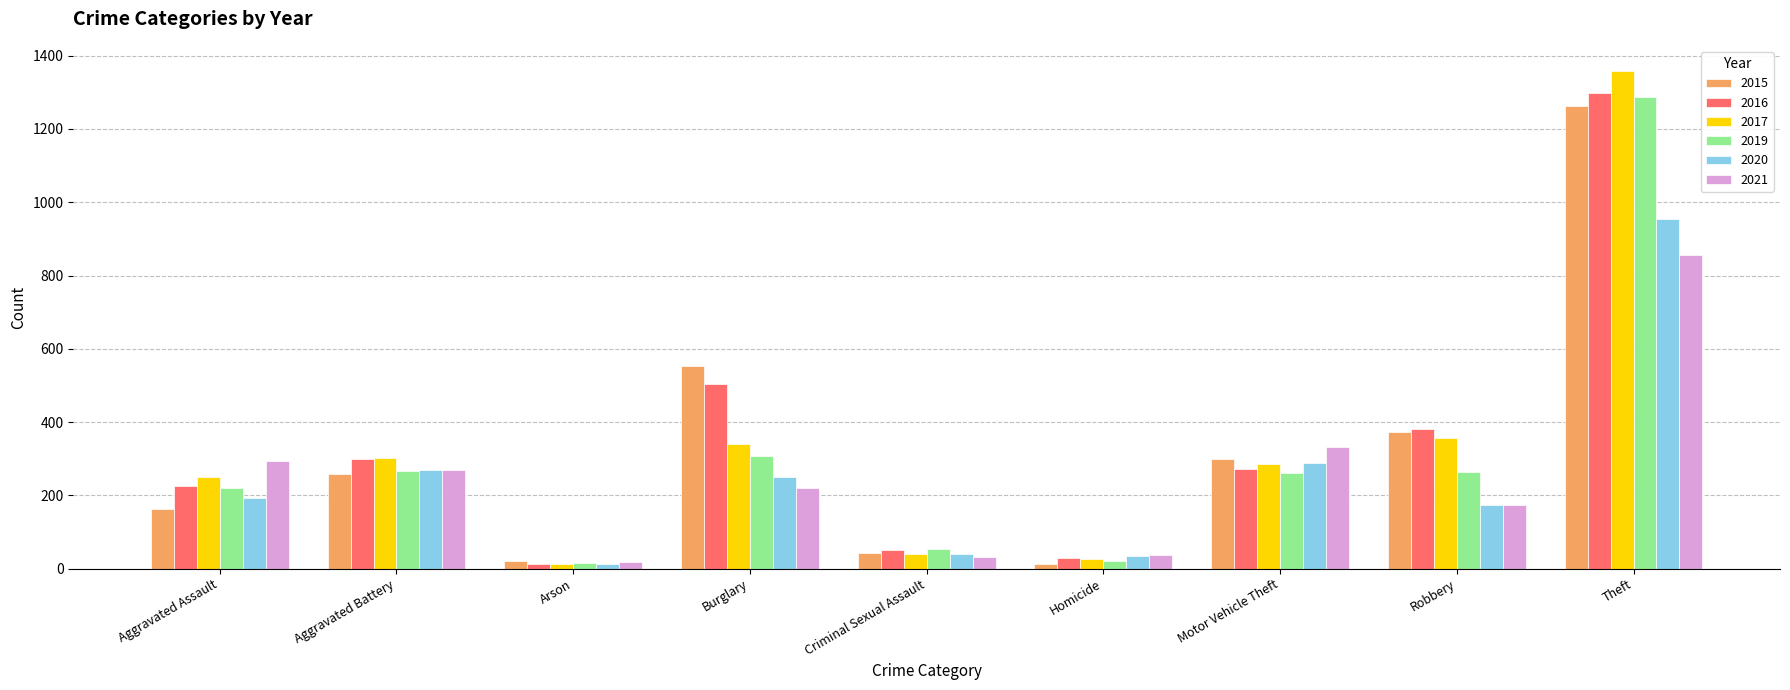

What is the total value across all series at Theft?

7017